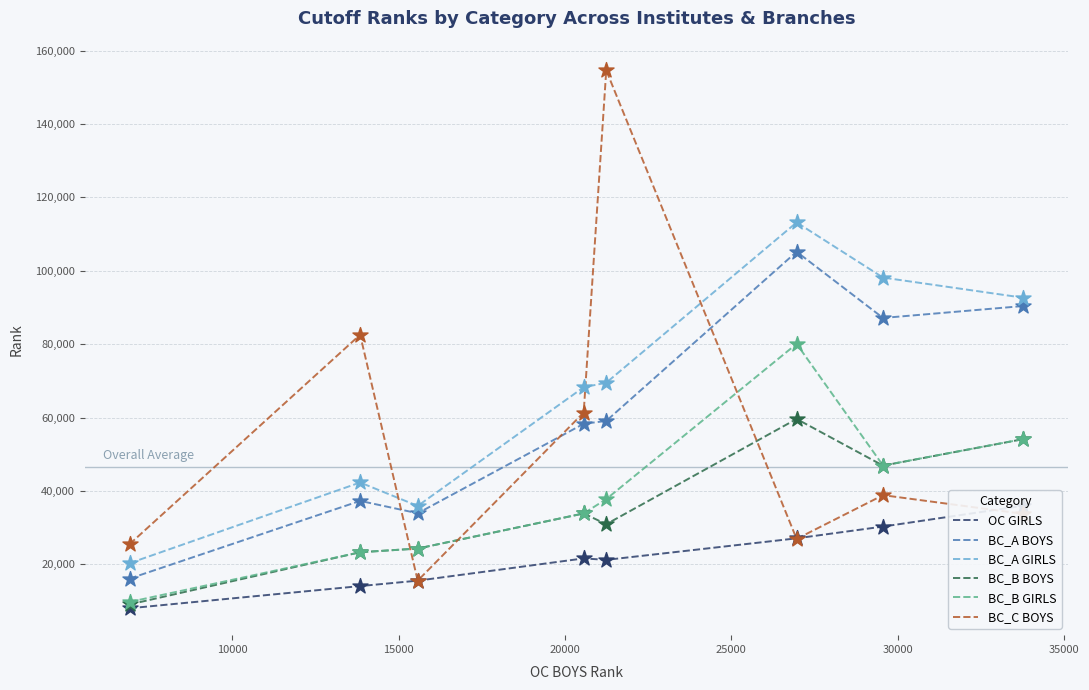

Which series reaches the minimum Y coordinate?

OC GIRLS